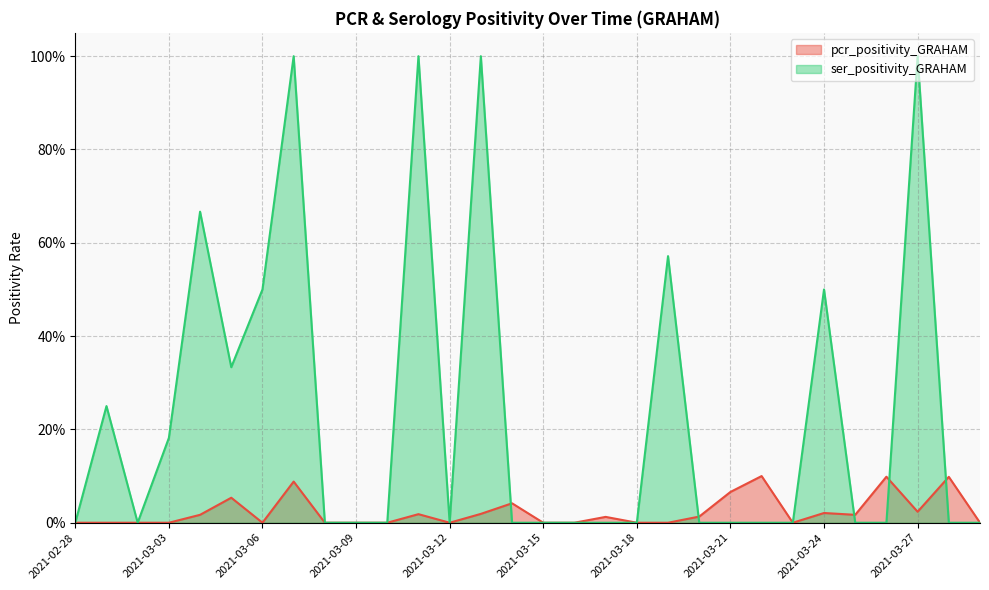

Is the value of ser_positivity_GRAHAM at 2021-03-11 greater than the value of pcr_positivity_GRAHAM at 2021-03-03?

Yes